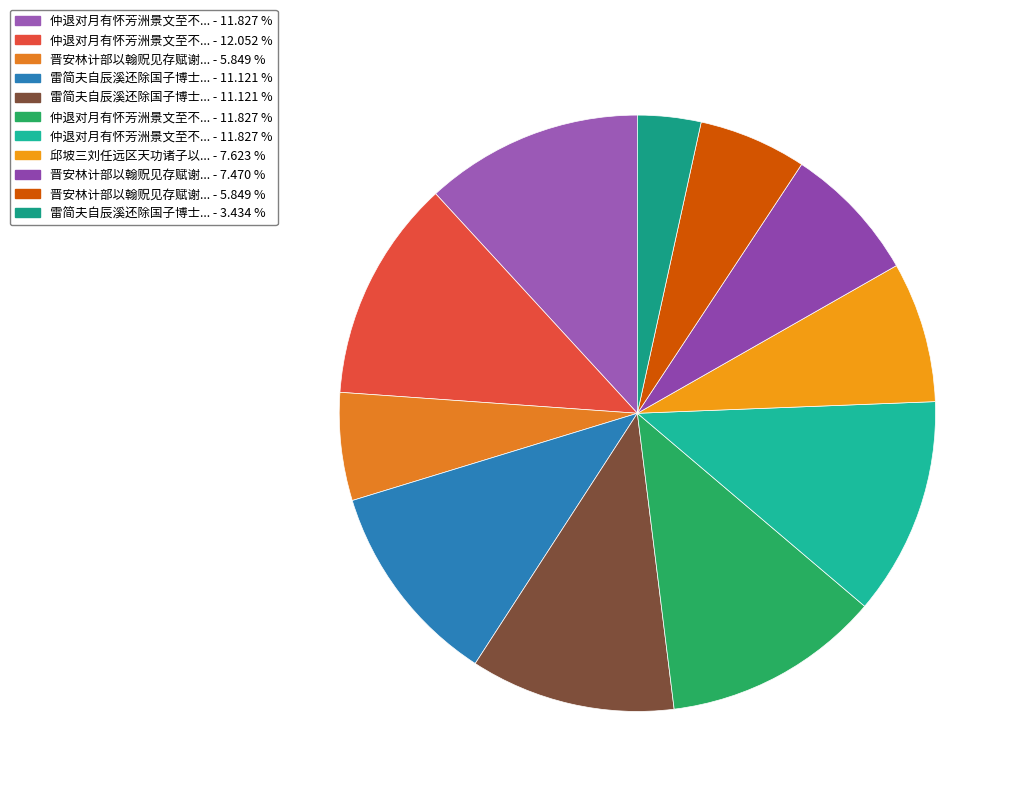

How many slices are in this pie chart?

11